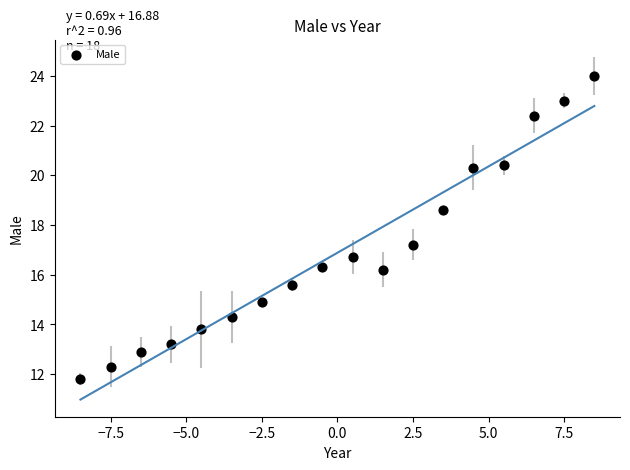

What is the range of X values (max minus min)?

17.0